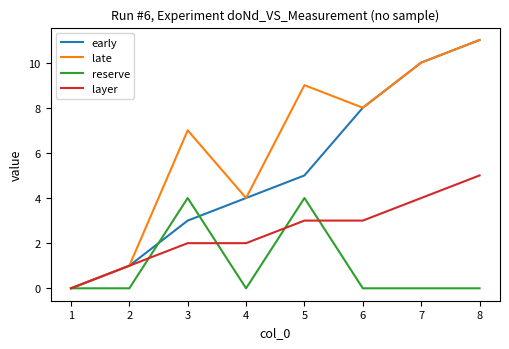

At how many categories does at least one series exceed 2?

6